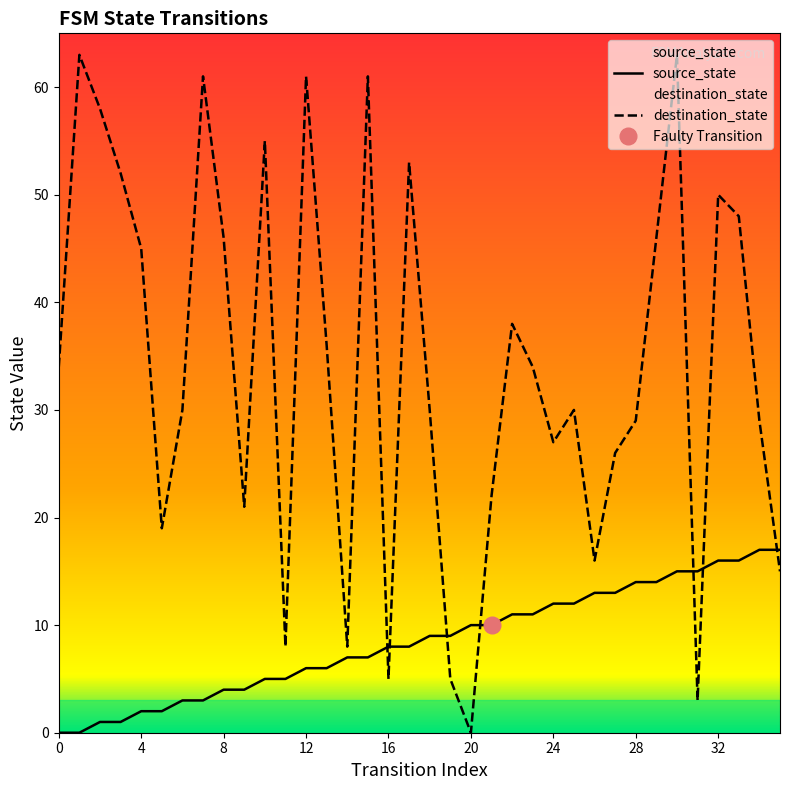

Reading left to right, what are all the values shown in this chart?

source_state: 0	0	1	1	2	2	3	3	4	4	5	5	6	6	7	7	8	8	9	9	10	10	11	11	12	12	13	13	14	14	15	15	16	16	17	17
destination_state: 34	63	58	52	45	19	30	61	46	21	55	8	61	36	8	61	5	53	30	5	0	22	38	34	27	30	16	26	29	46	63	3	50	48	29	15